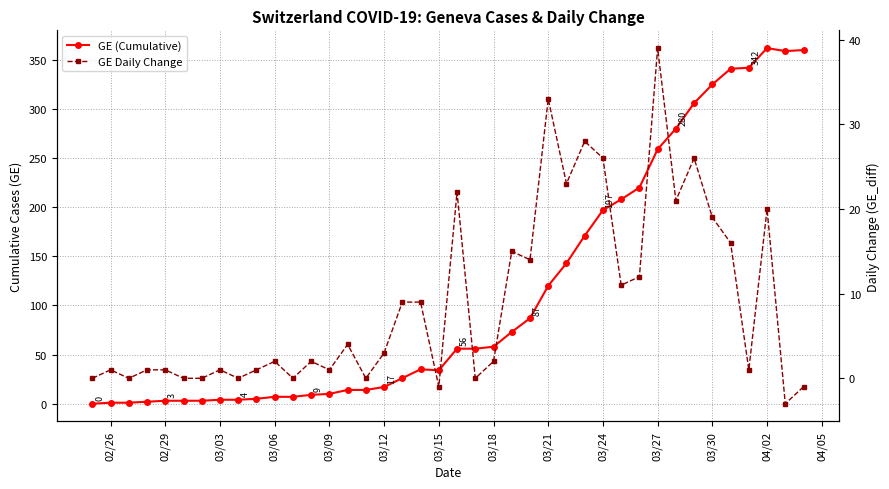

What are all the series names shown in the legend?

GE (Cumulative), GE Daily Change